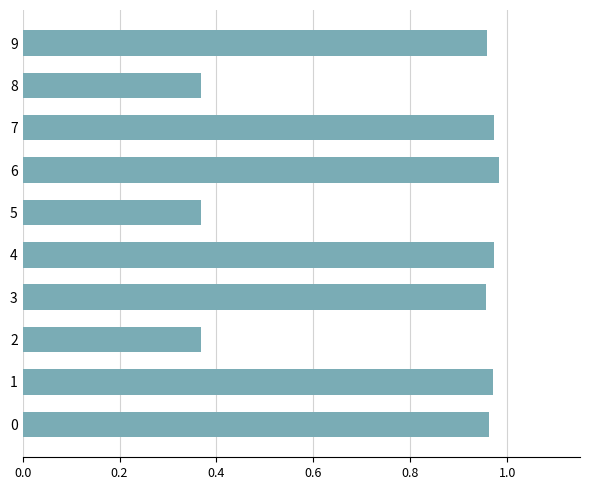

What is the difference between the maximum and minimum values?

0.6